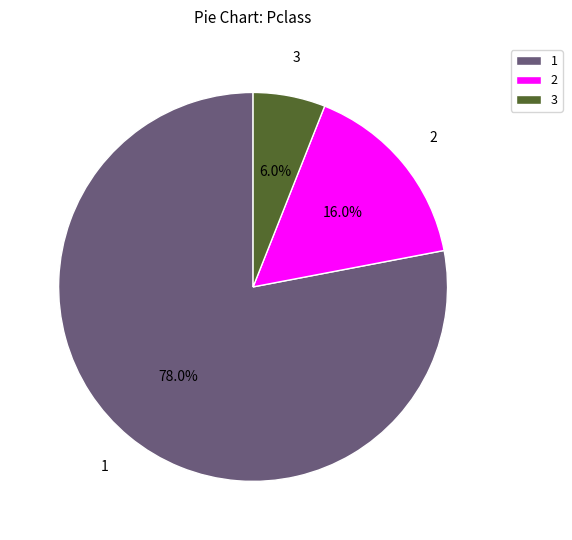

Count the number of slices in the pie.

3